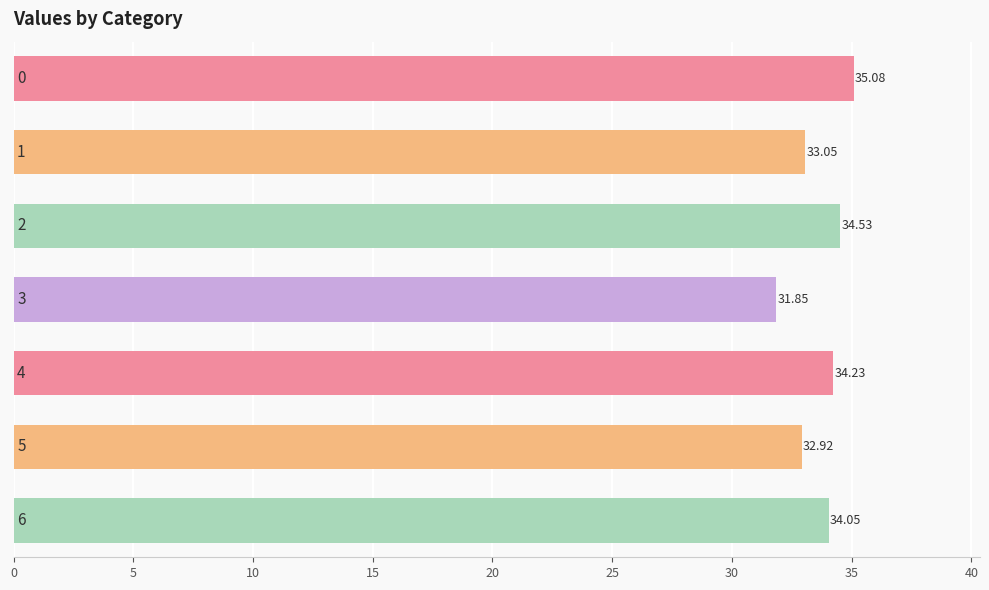

What is the sum of all values?

235.7